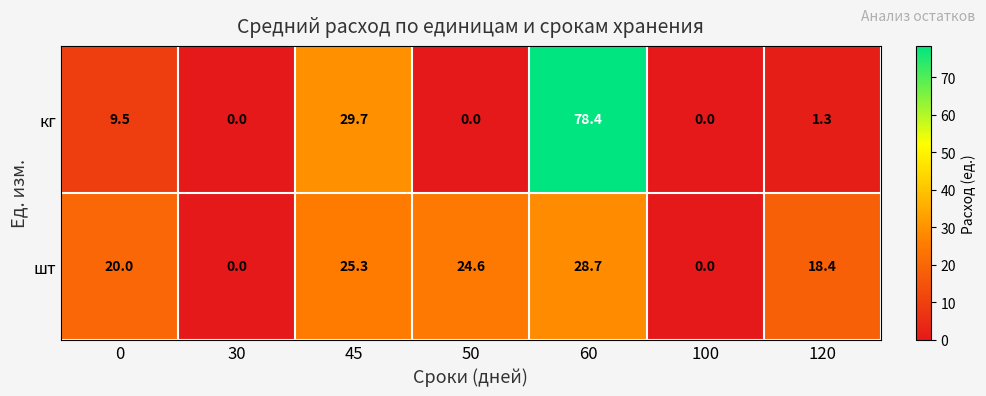

Reading left to right, extract all data points from this chart.

кг: 9.5	0.0	29.7	0.0	78.4	0.0	1.3
шт: 20.0	0.0	25.3	24.6	28.7	0.0	18.4